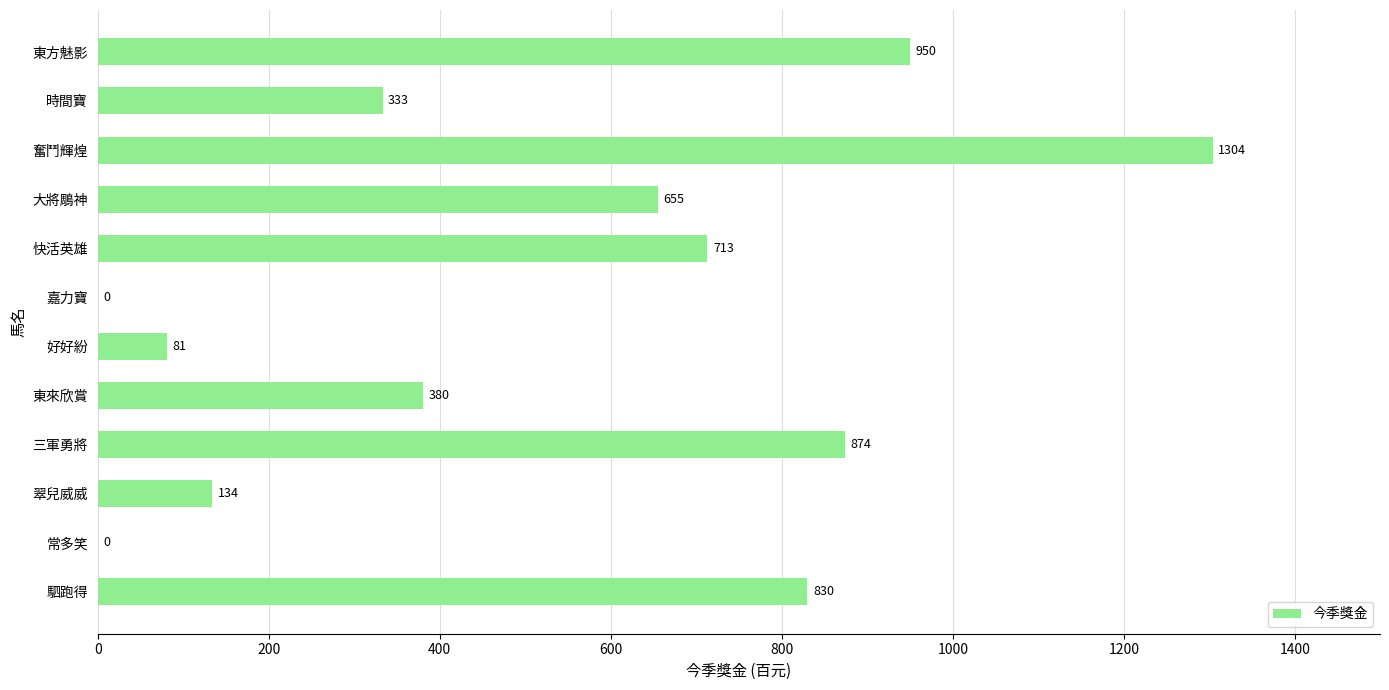

Where is the data nearest to the value 652?

大將鵰神